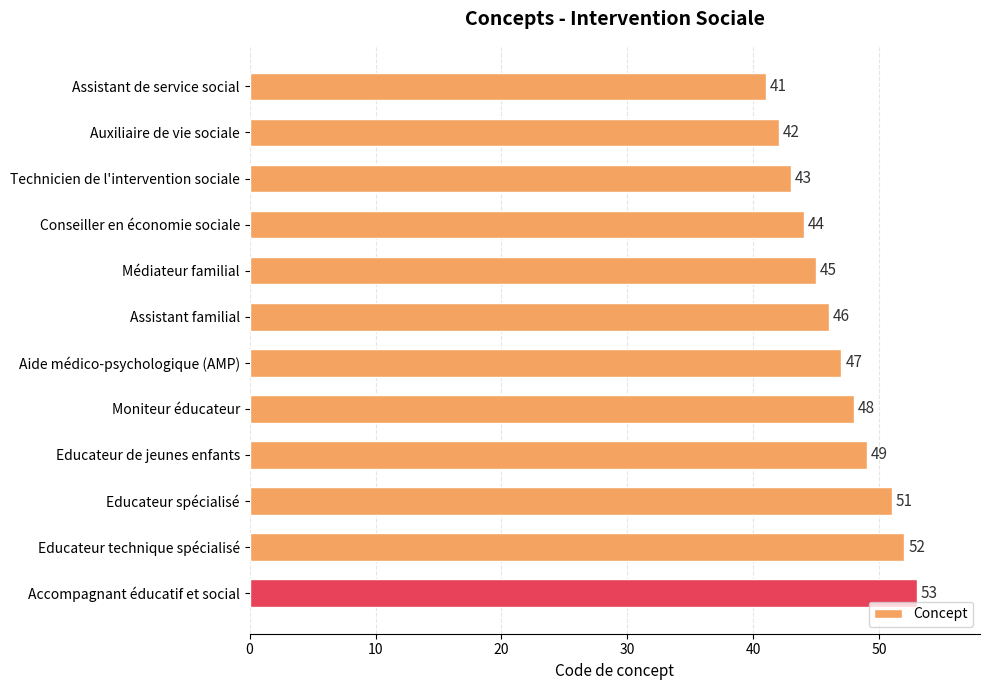

What is the change in value from Aide médico-psychologique (AMP) to Educateur spécialisé?

+4